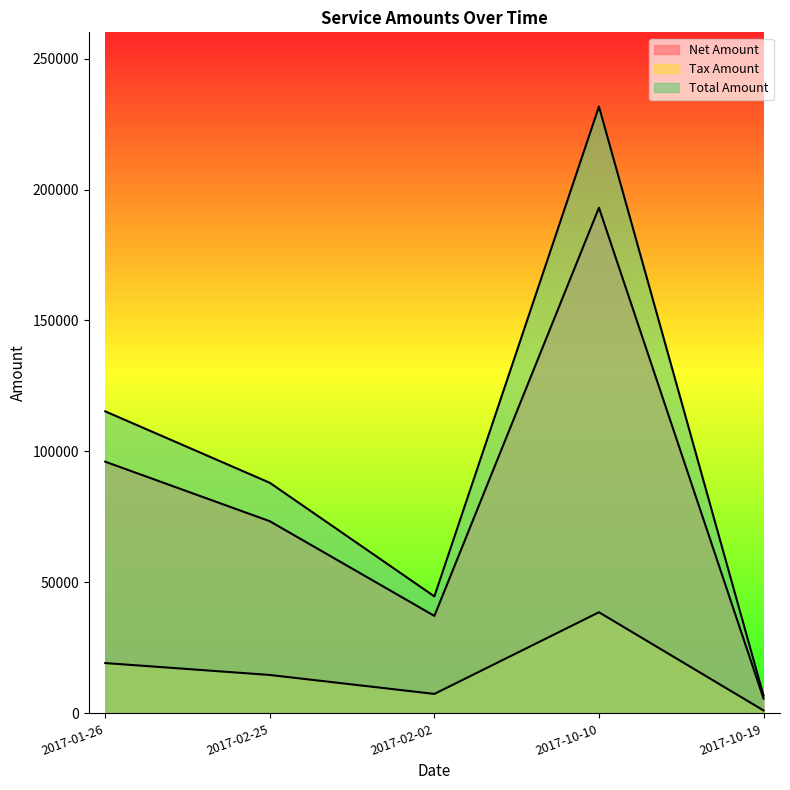

The value of Total Amount at 2017-01-26 is 115308.0. True or false?

True